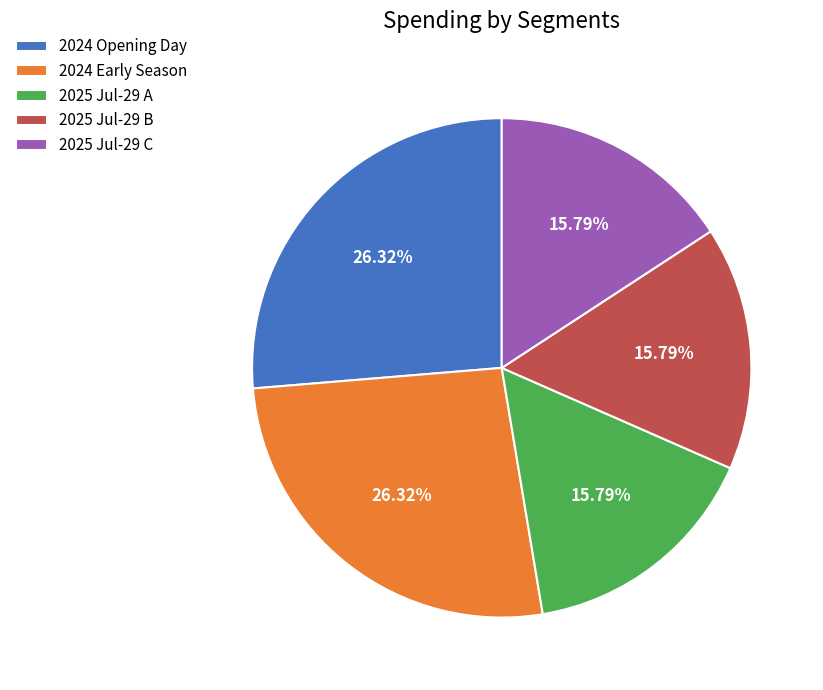

How many slices are in this pie chart?

5